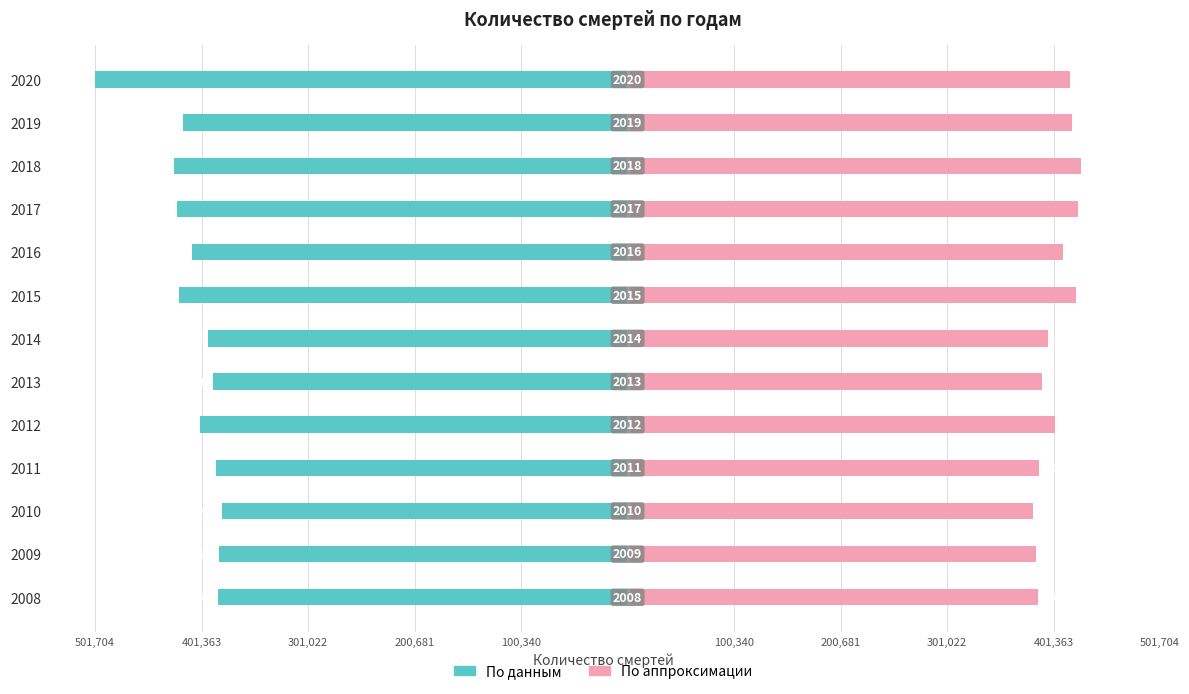

How many distinct data groups are displayed?

2